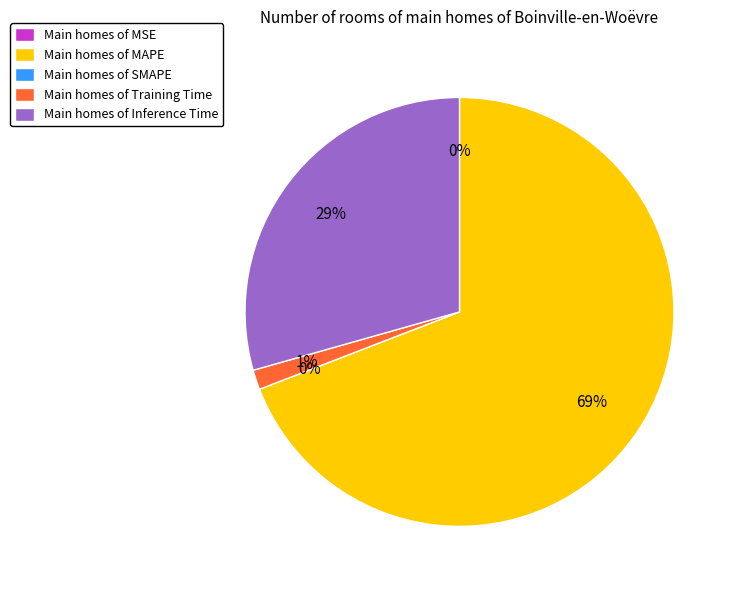

To the nearest percent, what is the combined percentage of SMAPE and MAPE?

69%